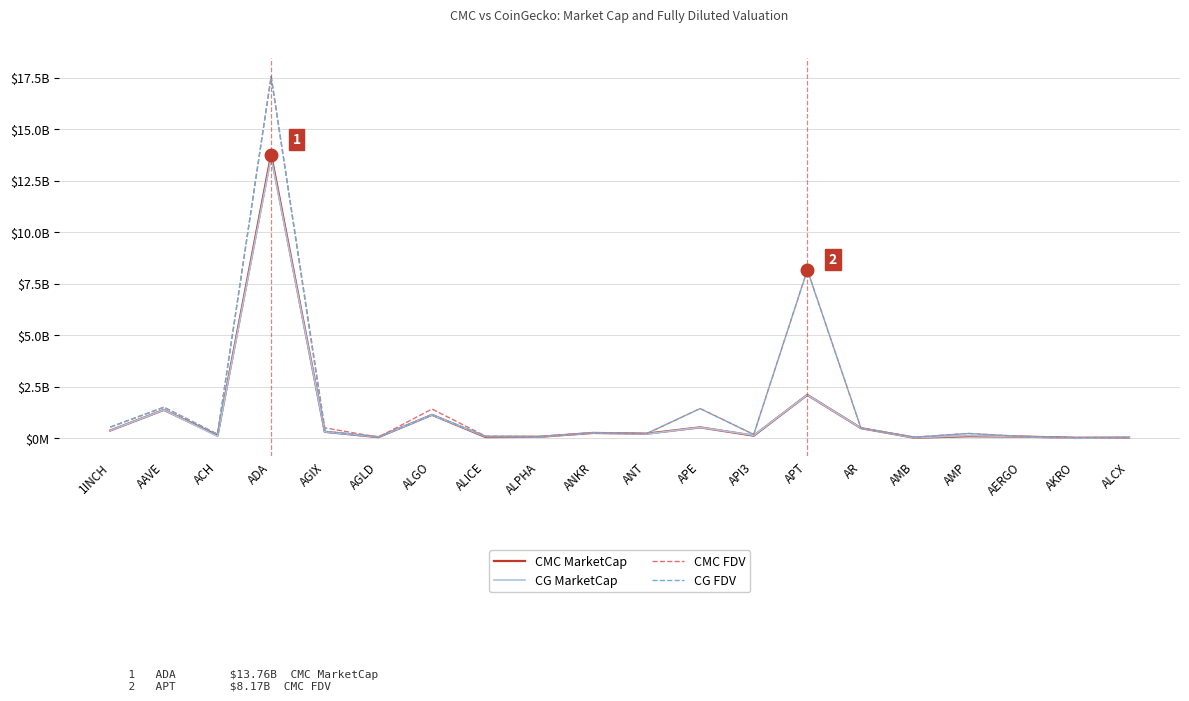

Does the chart display data point markers on the line(s)?

No